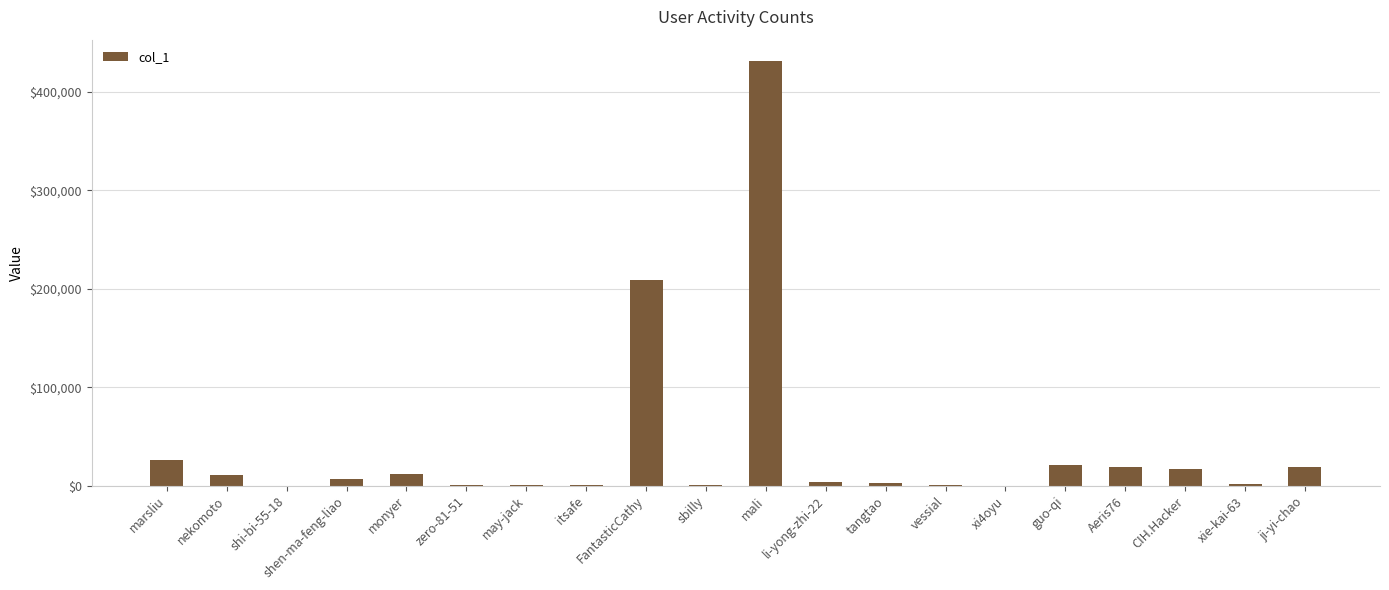

What value does the data have at marsliu?

25736